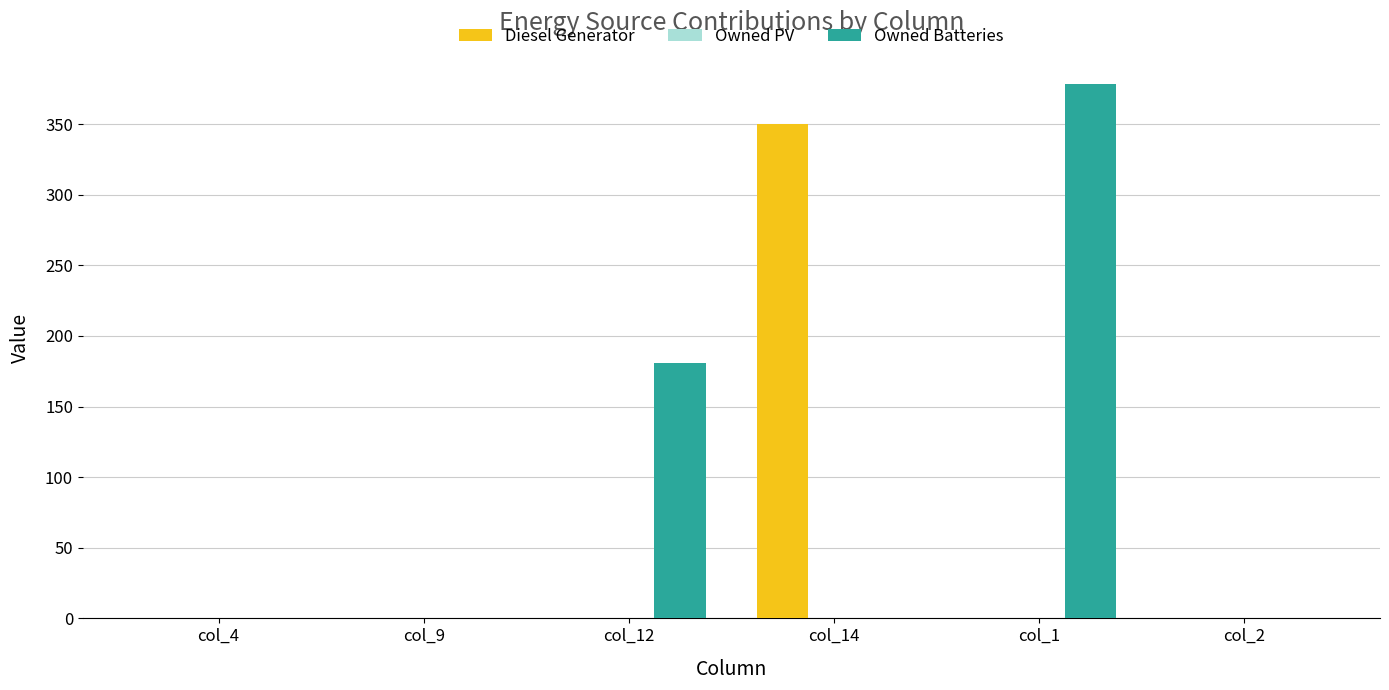

Reading left to right, extract all data points from this chart.

Diesel Generator: col_4=0	col_9=0	col_12=0	col_14=350	col_1=0	col_2=0
Owned Batteries: col_4=0	col_9=0	col_12=181	col_14=0	col_1=378	col_2=0